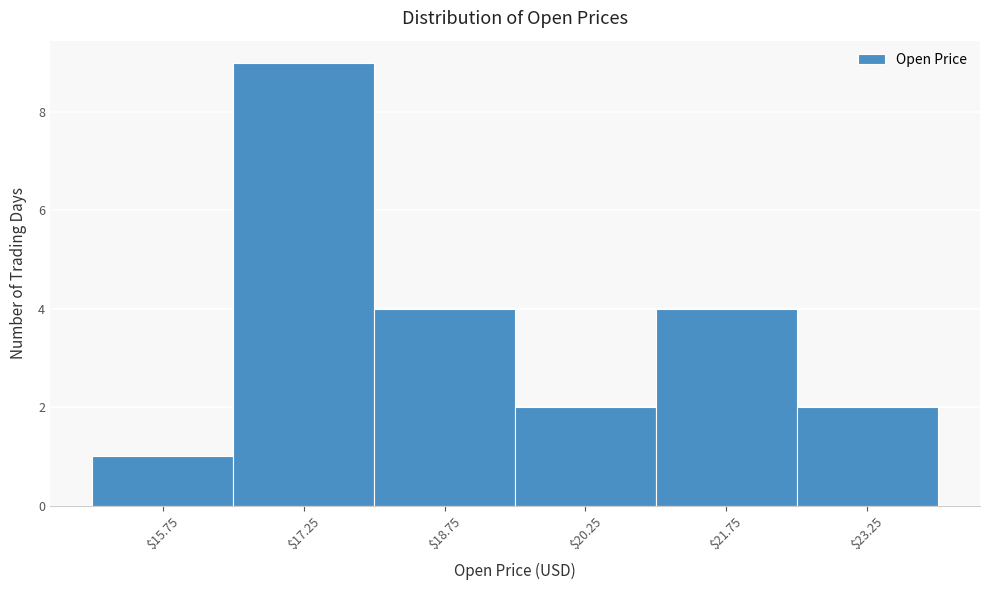

Reading left to right, transcribe this chart: for each bar, give the range it covers on the x-axis and its height. Neither the bar edges nor the heights are printed on the chart, so give them approximately, as read against the axes.

15.0 to 16.5: 1
16.5 to 18.0: 9
18.0 to 19.5: 4
19.5 to 21.0: 2
21.0 to 22.5: 4
22.5 to 24.0: 2